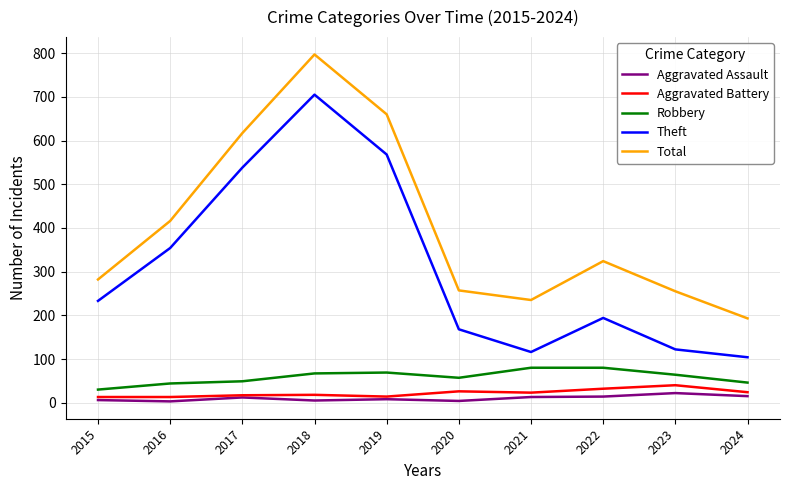

What is the difference between the maximum and minimum values in the Theft series?

601